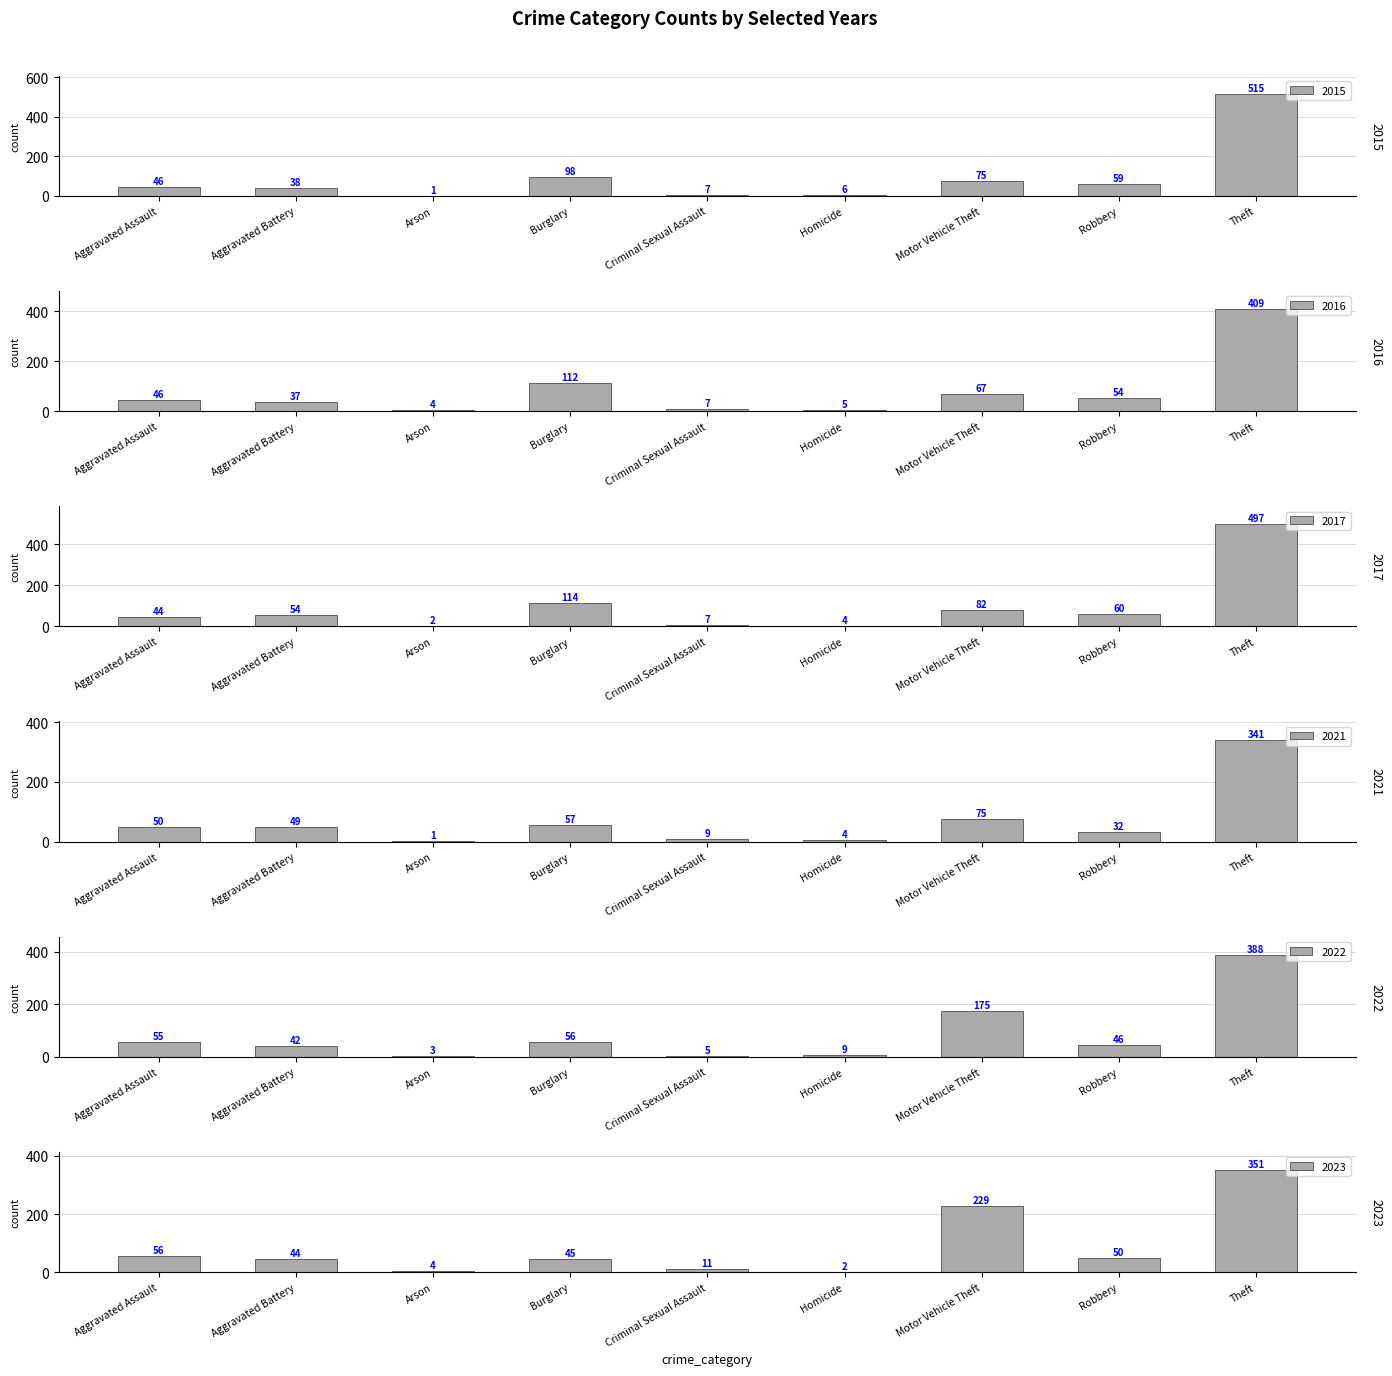

What is the average value of the 2022 series?

87